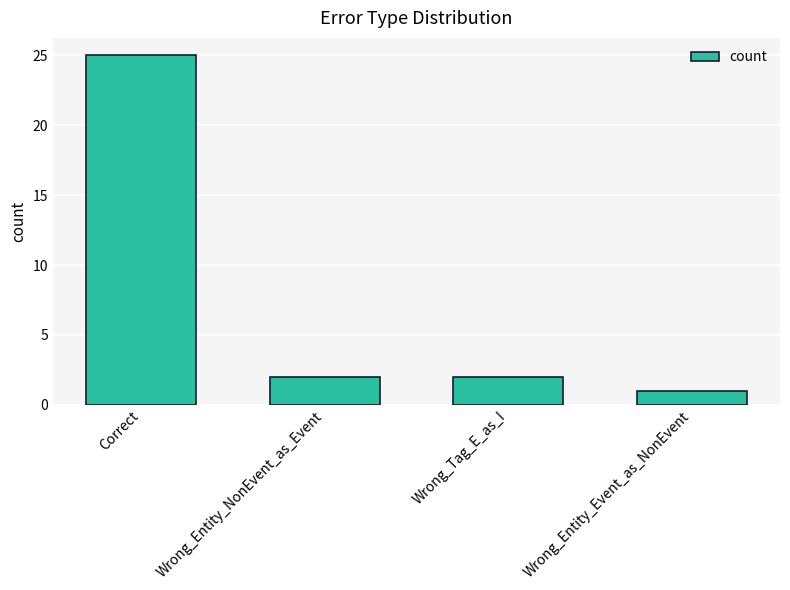

Reading left to right, what are all the values shown in this chart?

25	2	2	1